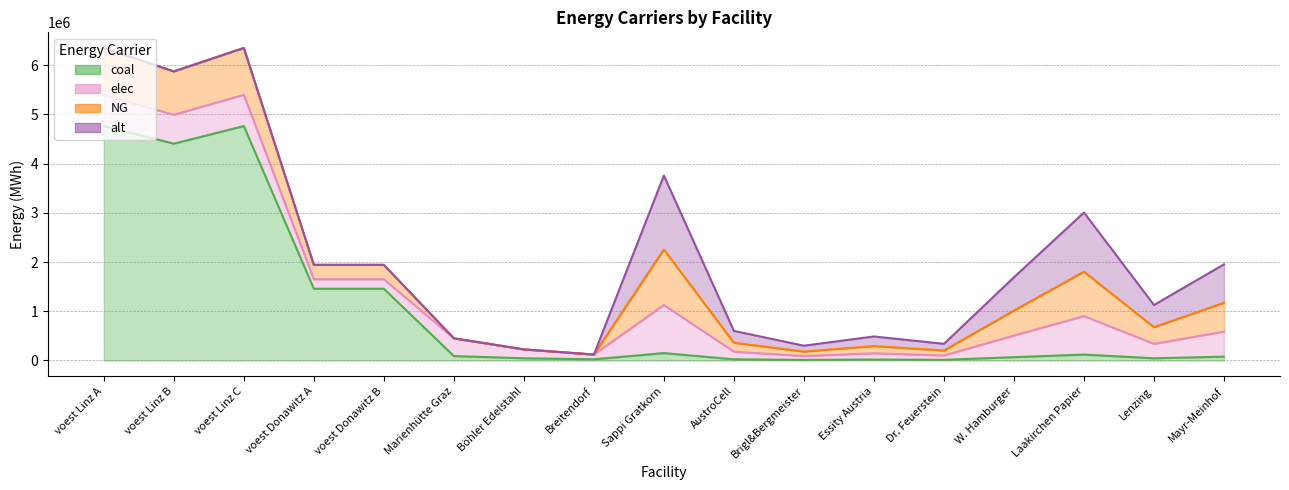

Read the elec value at Böhler Edelstahl.

180400.0